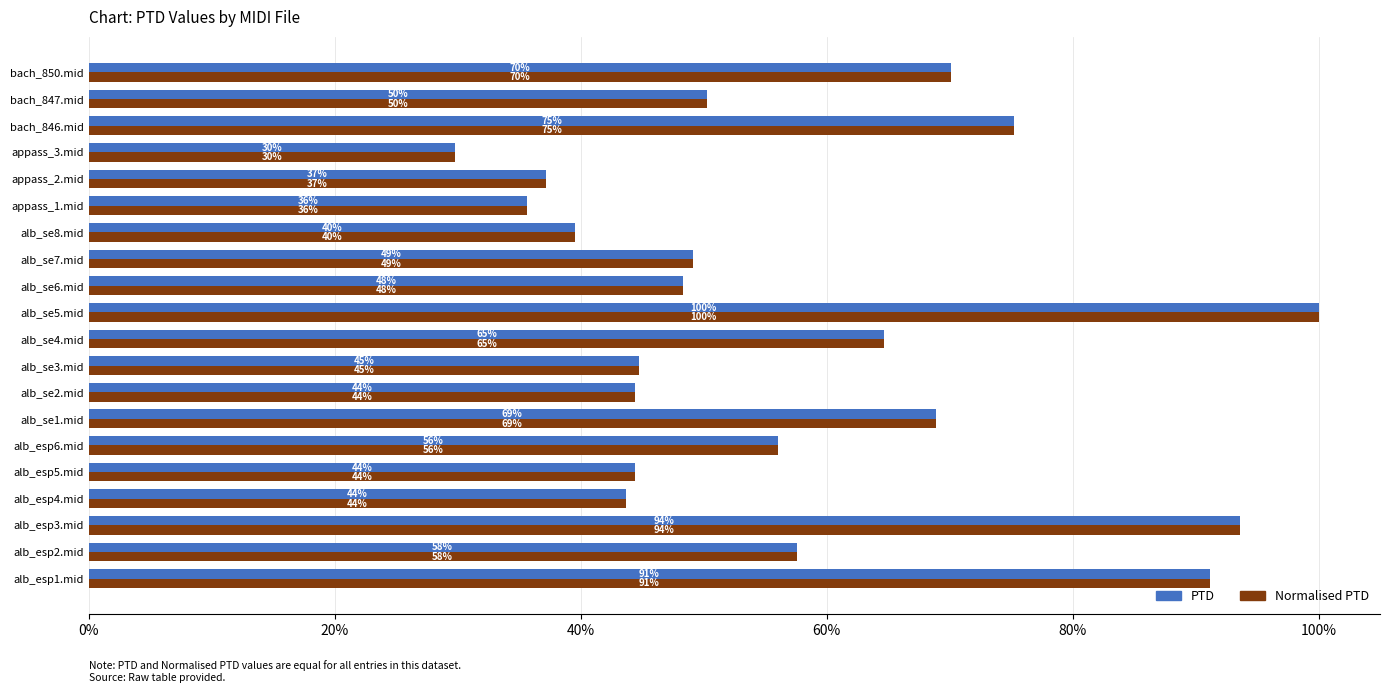

Which series has the largest total across all categories?

PTD